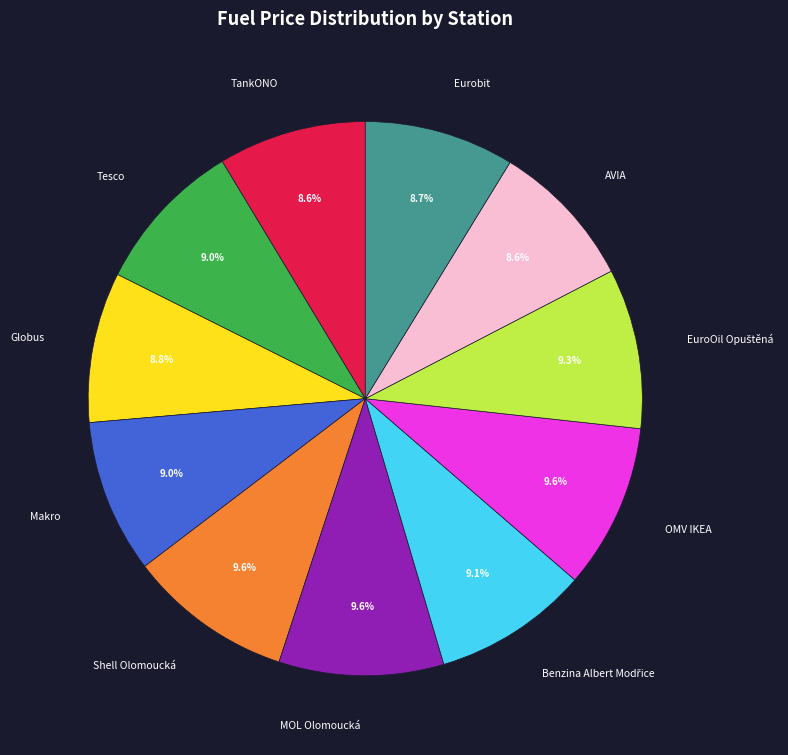

Does any single category account for the majority?

No